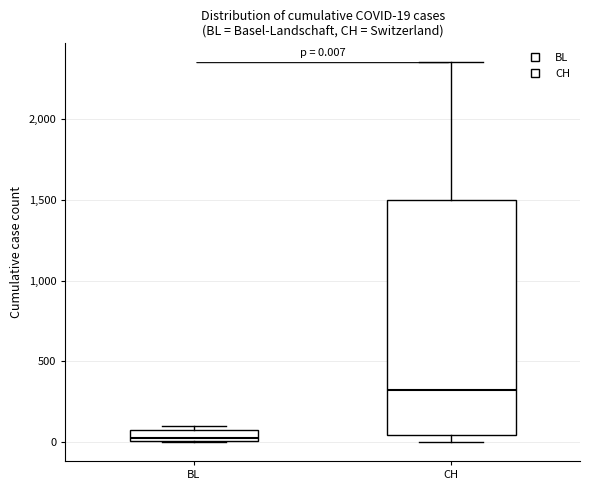

Which box is the tallest, from its lower edge to its upper edge?

CH